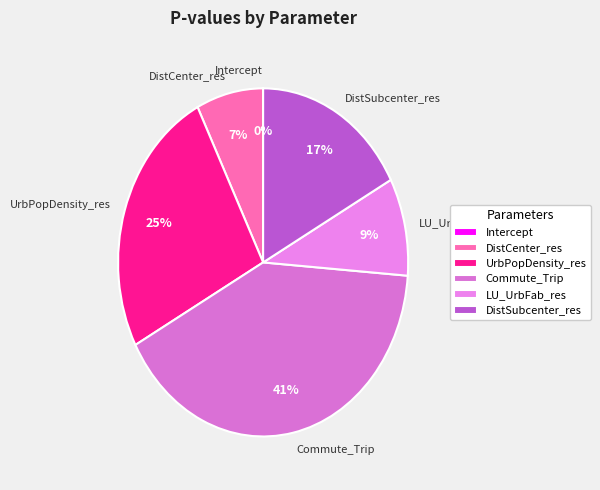

Is the sum of Commute_Trip and DistCenter_res greater than half?

No